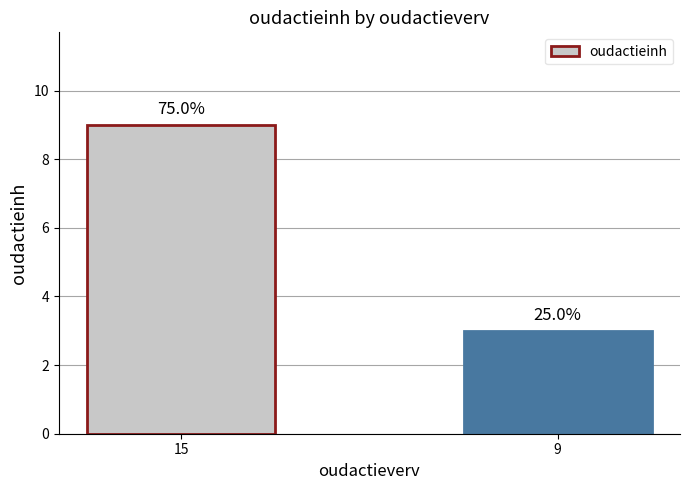

What is the sum of the values at 15 and 9?

12